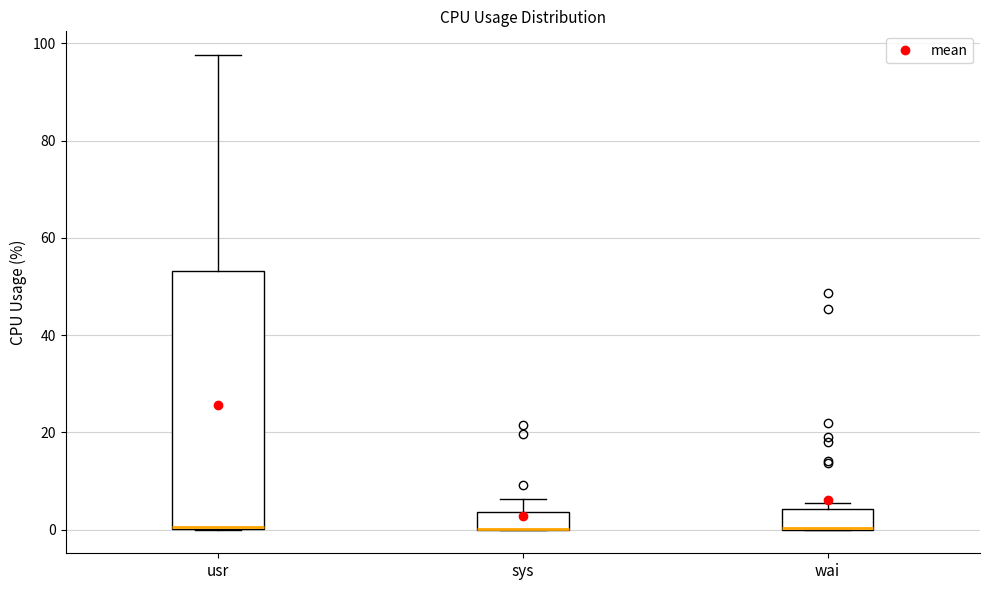

Comparing the boxes themselves (not the whiskers), which one is the tallest?

usr